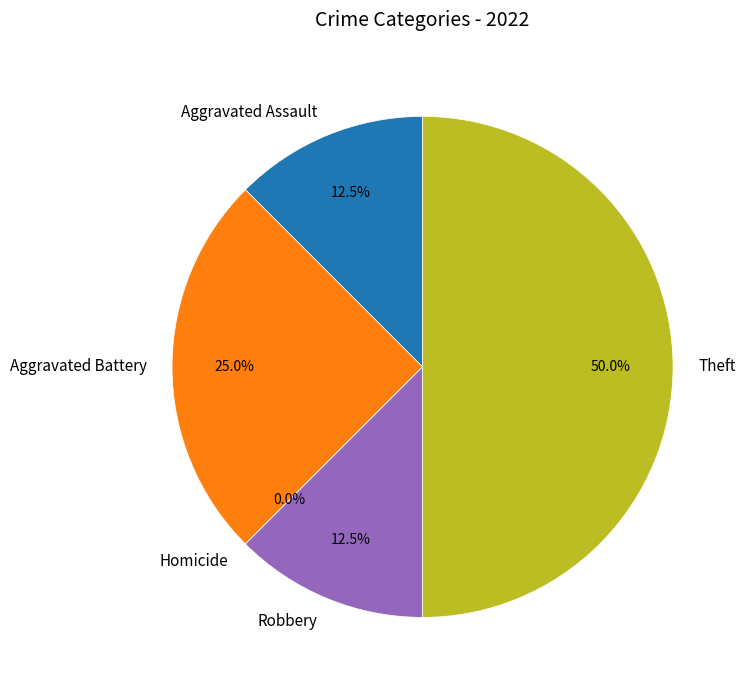

To the nearest percent, what portion does Aggravated Battery represent?

25%